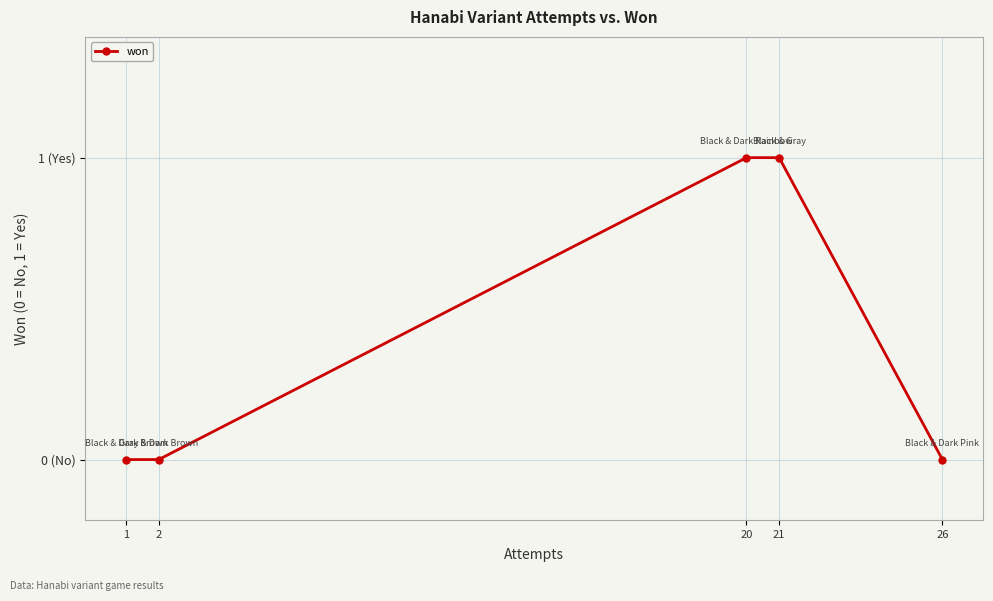

List the labels in order of value, smallest first.

1, 2, 26, 20, 21